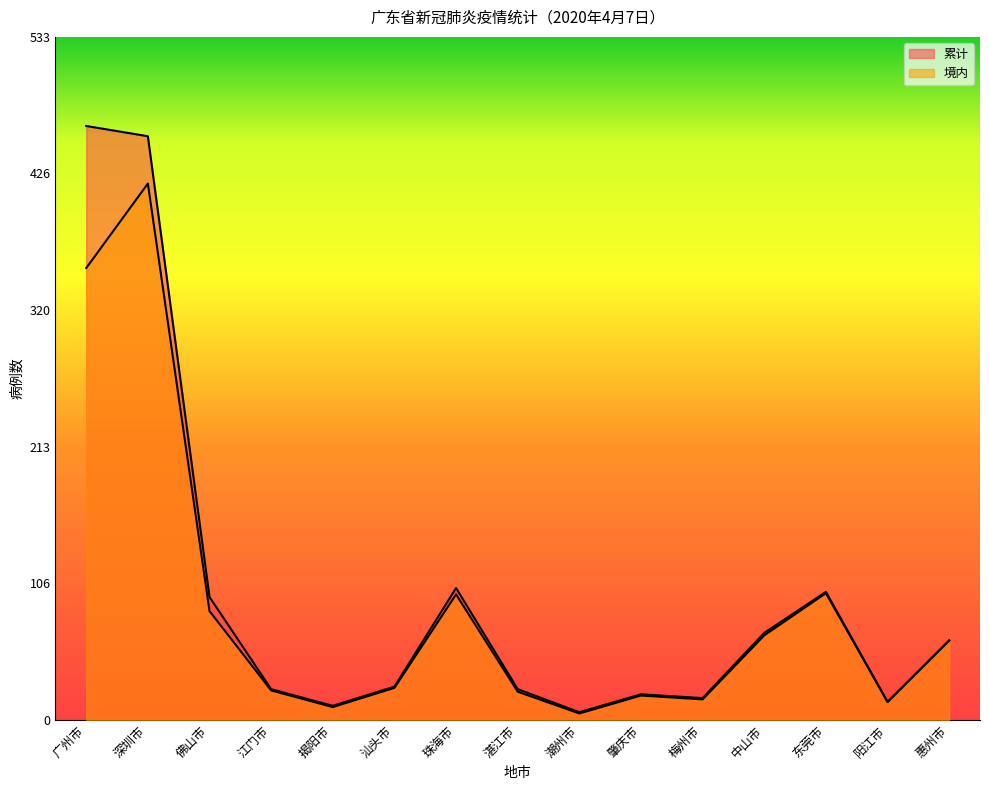

What is the smallest value displayed?

5